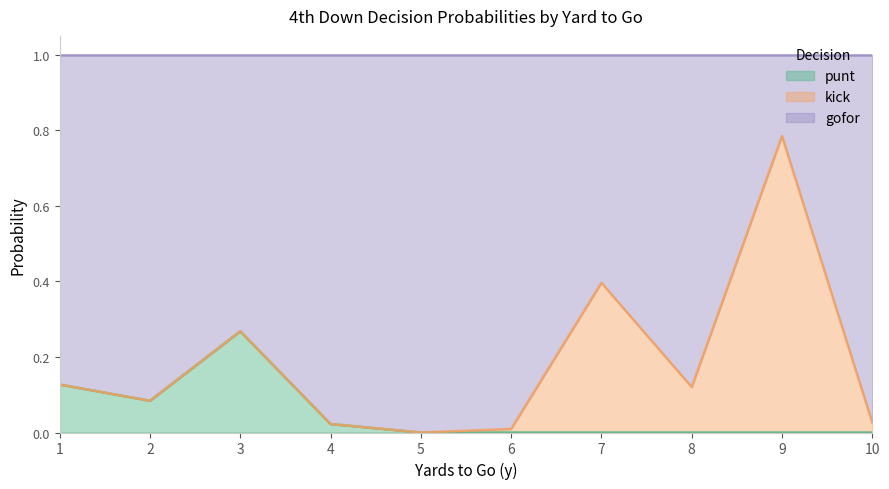

Is it true that punt equals 0.0 at 9?

True